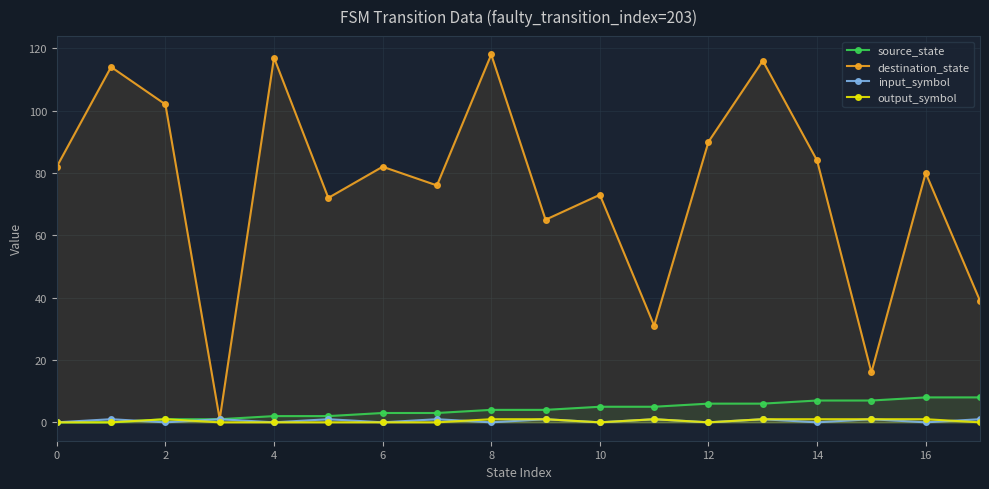

How many lines are shown in the chart?

4